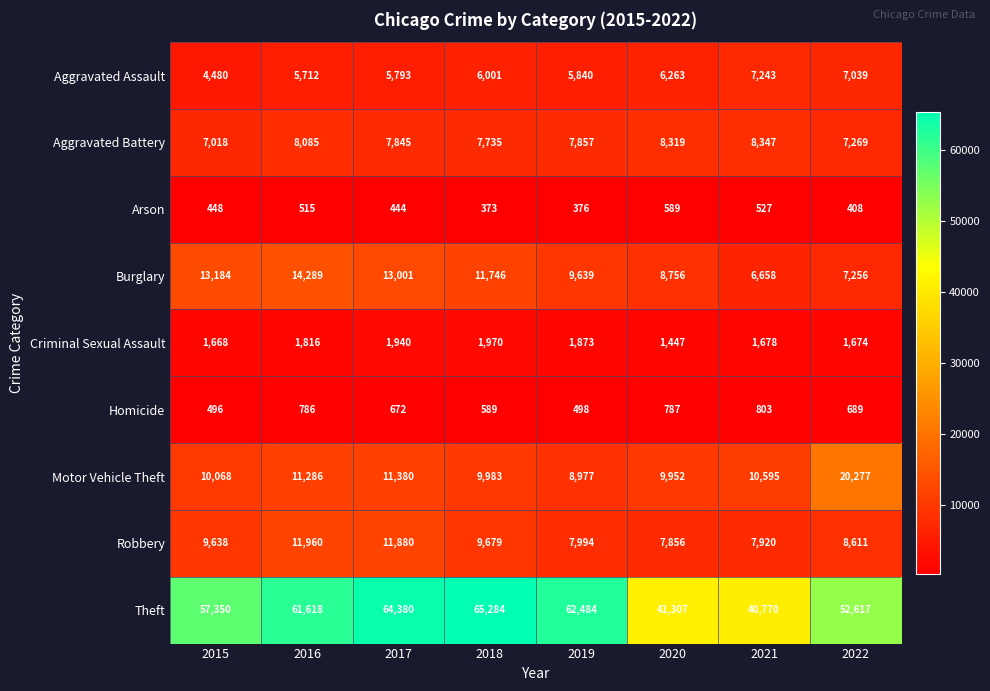

The Robbery series shows 7994 at 2019. True or false?

True